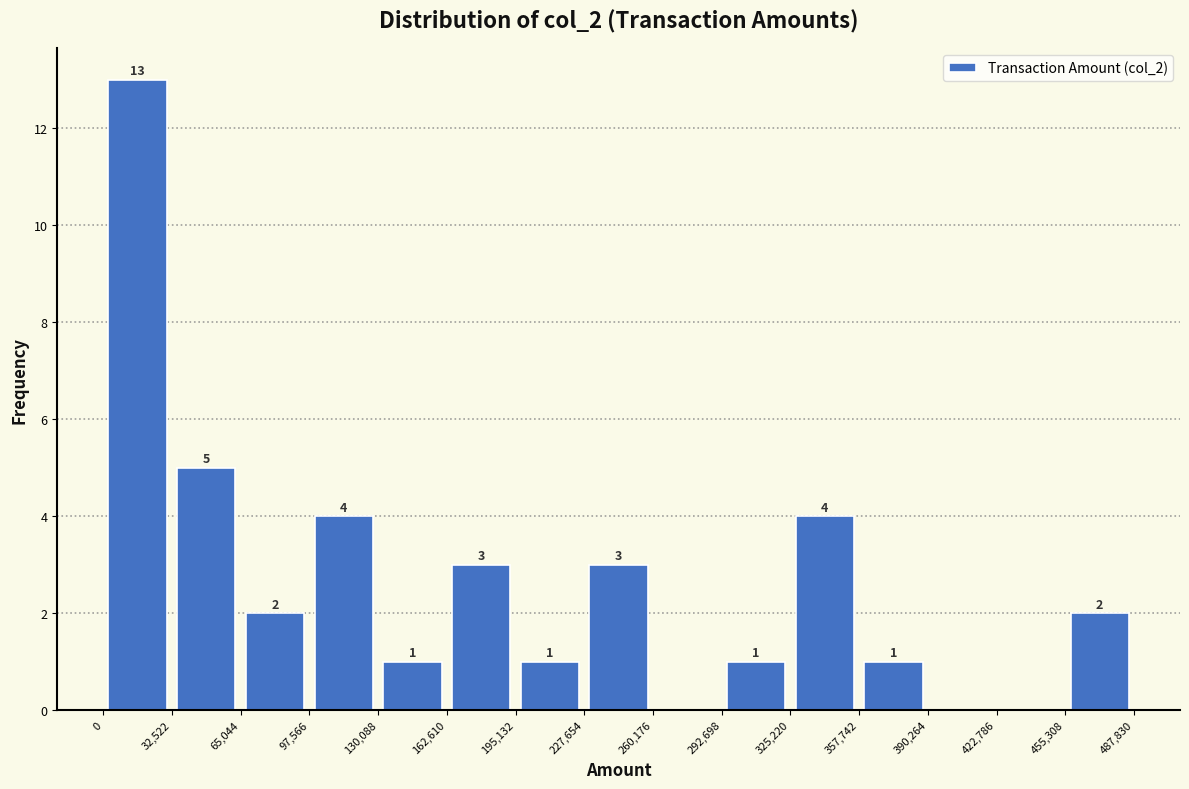

Over which range of the x-axis is the bar tallest?

0 to 32,522